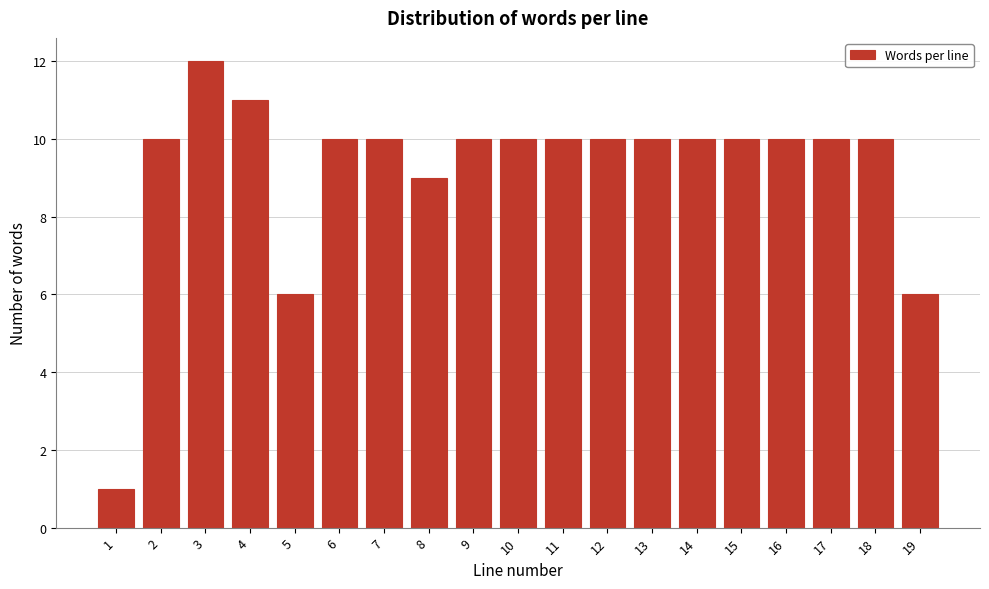

Reading left to right, transcribe all the data shown in this chart.

1=1	2=10	3=12	4=11	5=6	6=10	7=10	8=9	9=10	10=10	11=10	12=10	13=10	14=10	15=10	16=10	17=10	18=10	19=6